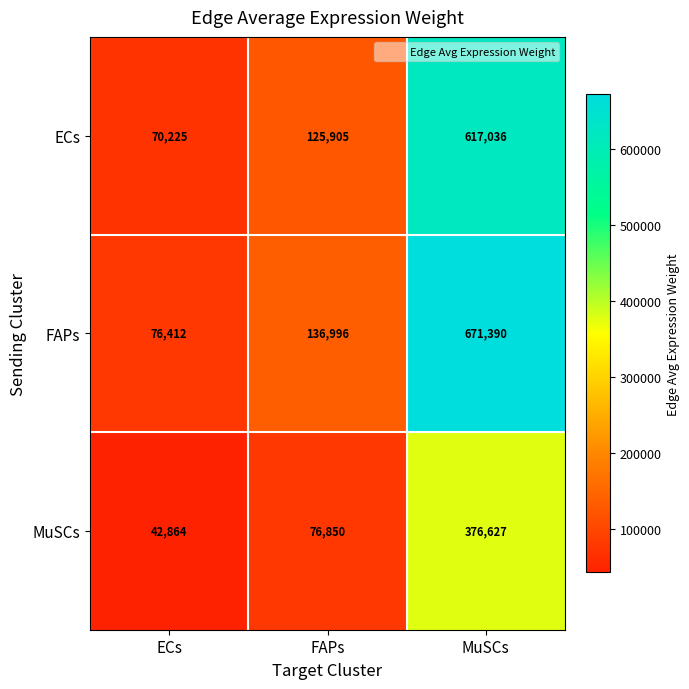

List the series in order of their overall mean, highest first.

FAPs, ECs, MuSCs